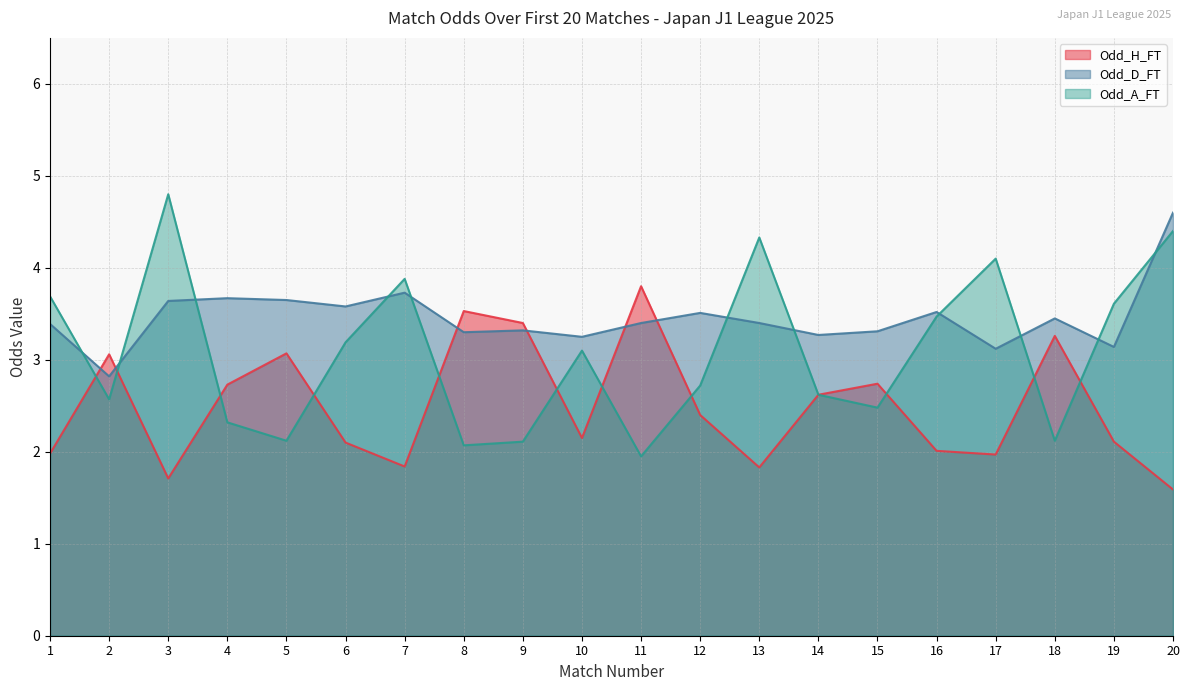

Between 6 and 10, which series saw the biggest shift?

Odd_D_FT